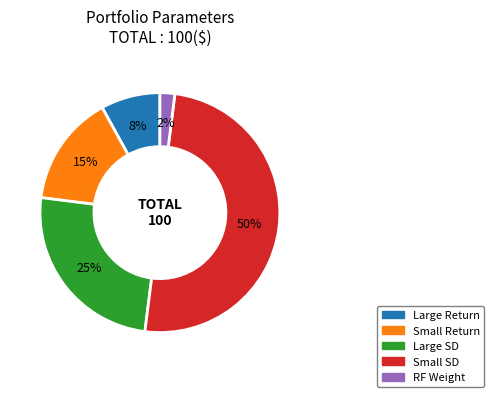

To the nearest percent, what is the average slice percentage?

20%